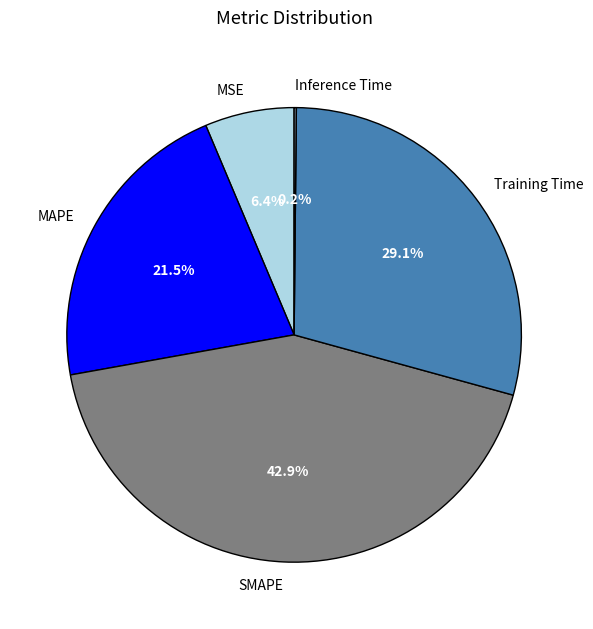

Which category has the biggest portion of the pie?

SMAPE